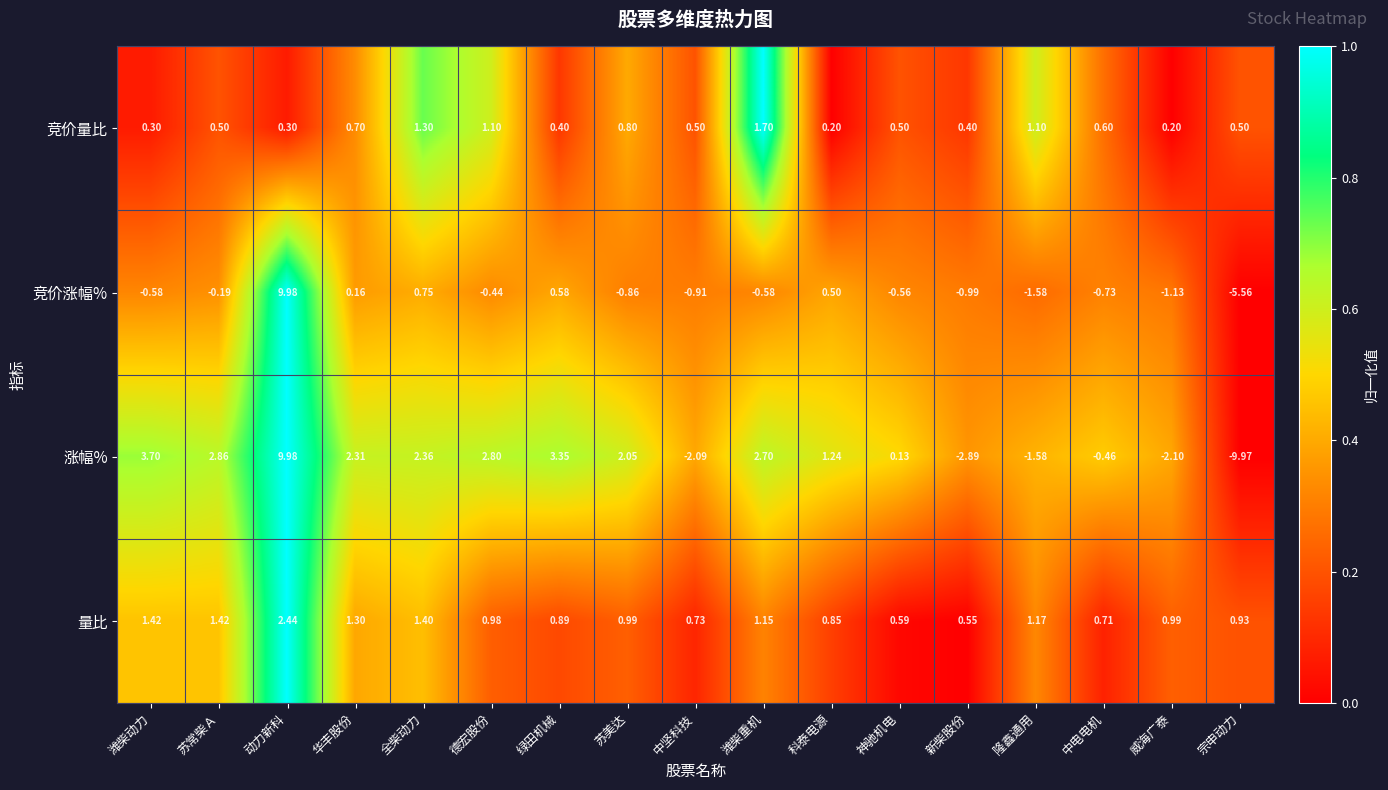

Count the number of categories in the chart.

17